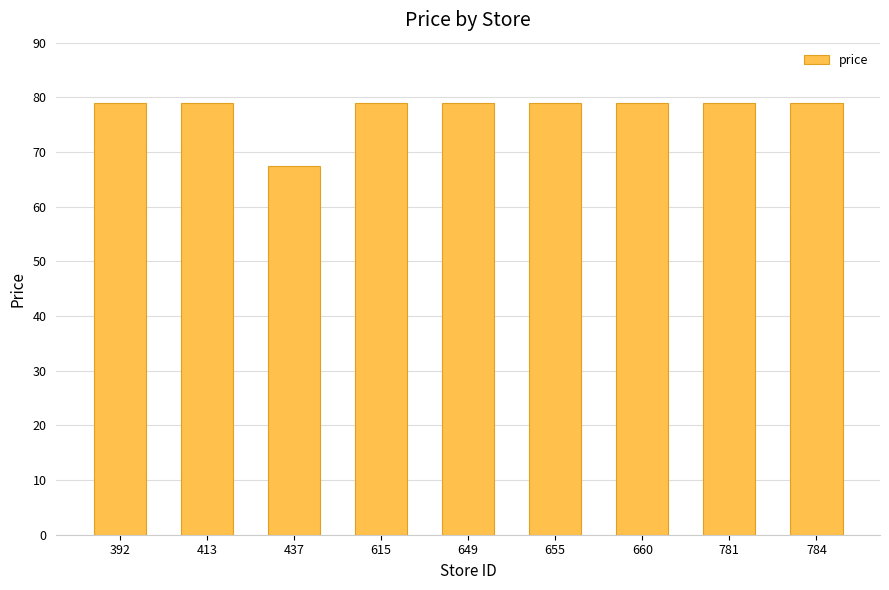

Reading left to right, what are all the values shown in this chart?

79.0	79.0	67.5	79.0	79.0	79.0	79.0	79.0	79.0